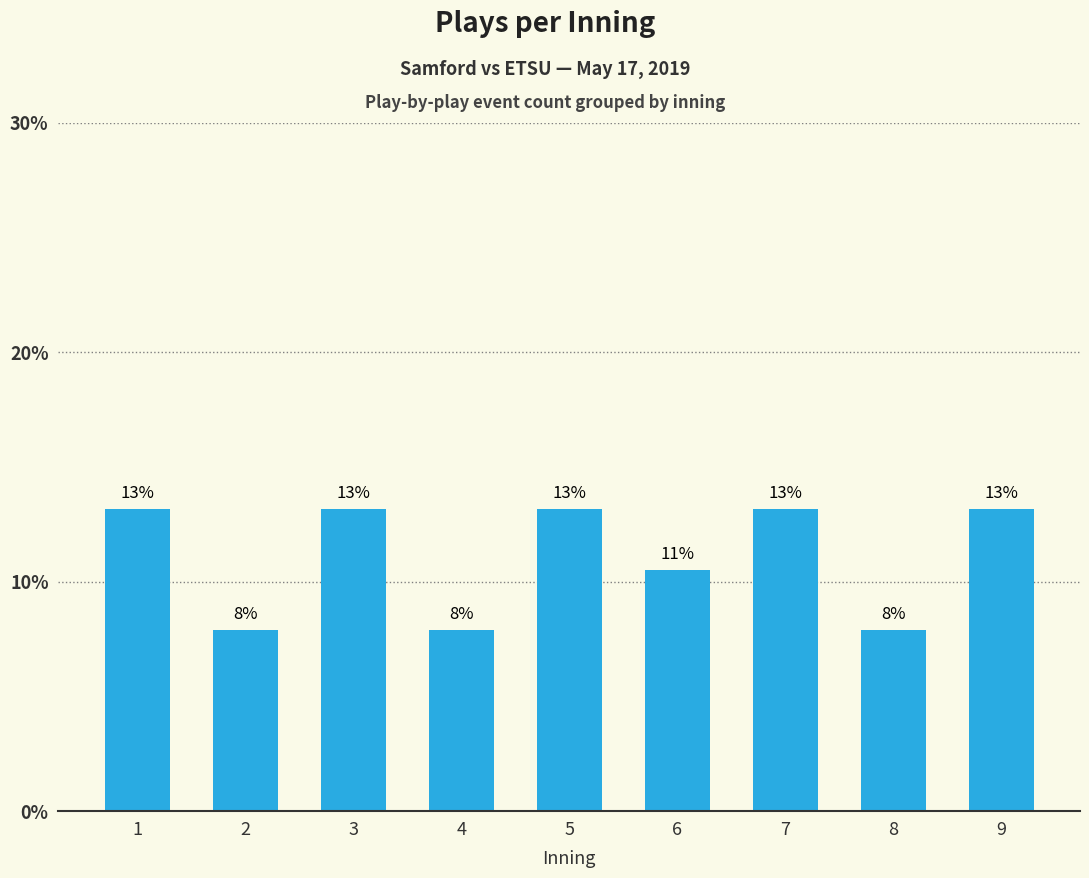

Are the bars horizontal?

No